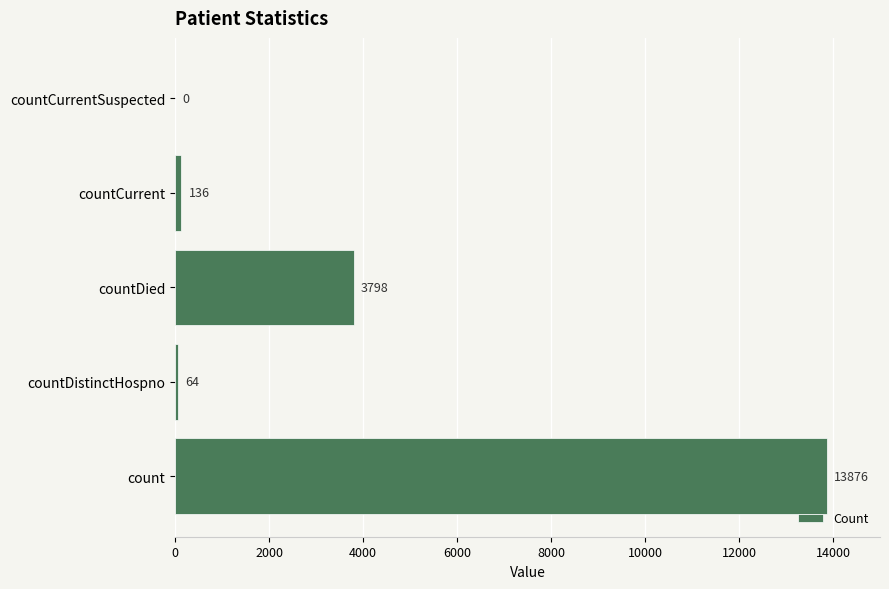

At which label is the value closest to 6938?

countDied